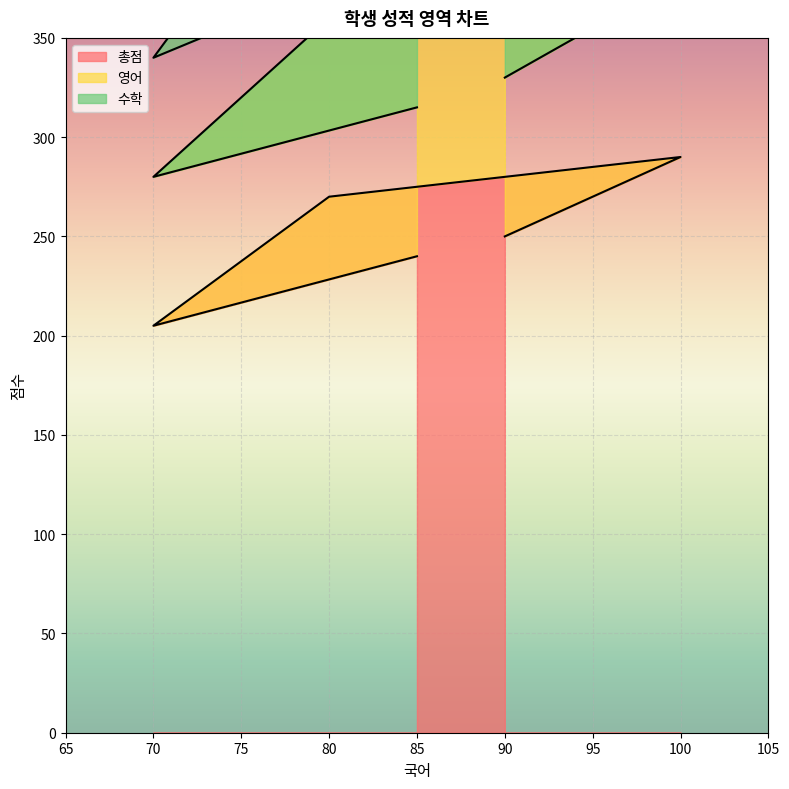

At which category does the chart reach its minimum across all series?

70